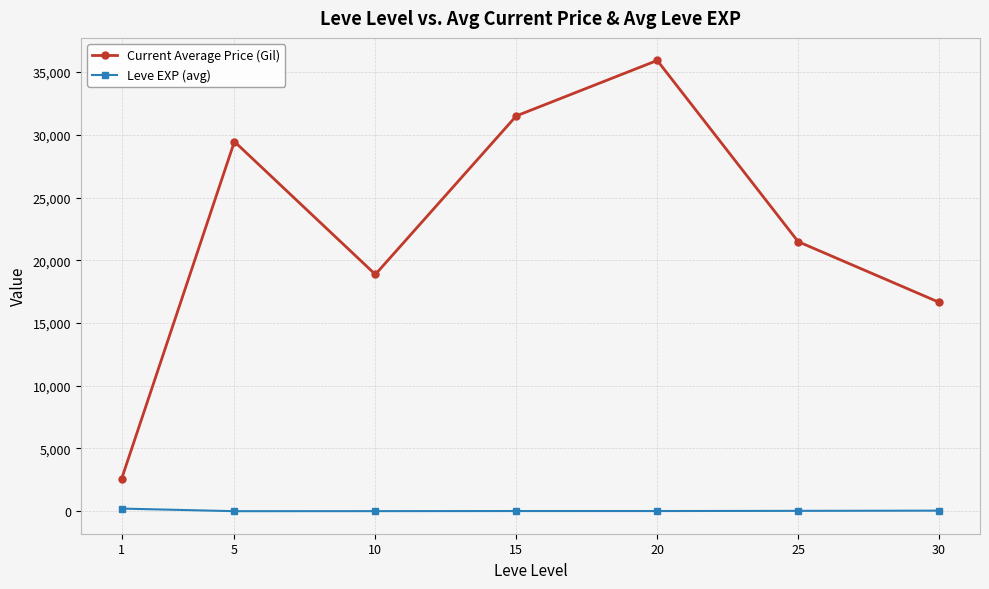

Which series has the largest total across all categories?

Current Average Price (Gil)